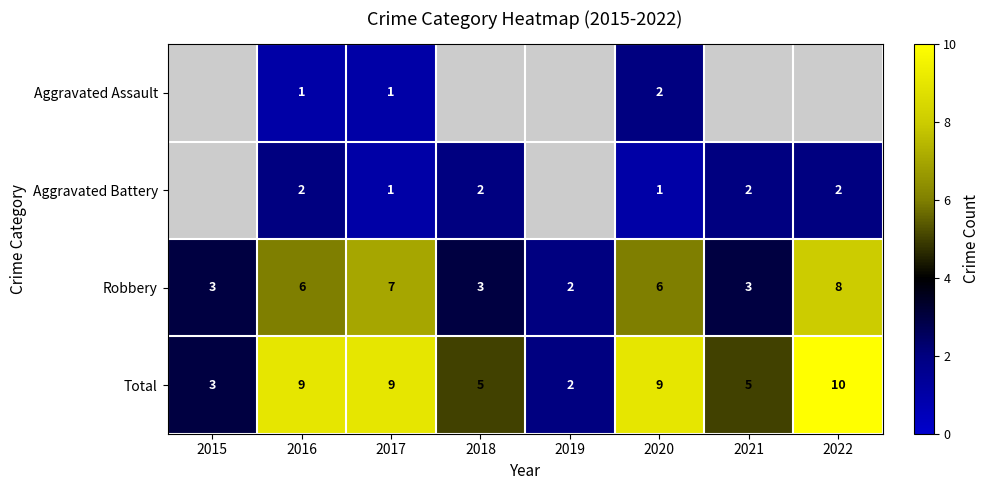

What is the highest value of the Robbery series?

8